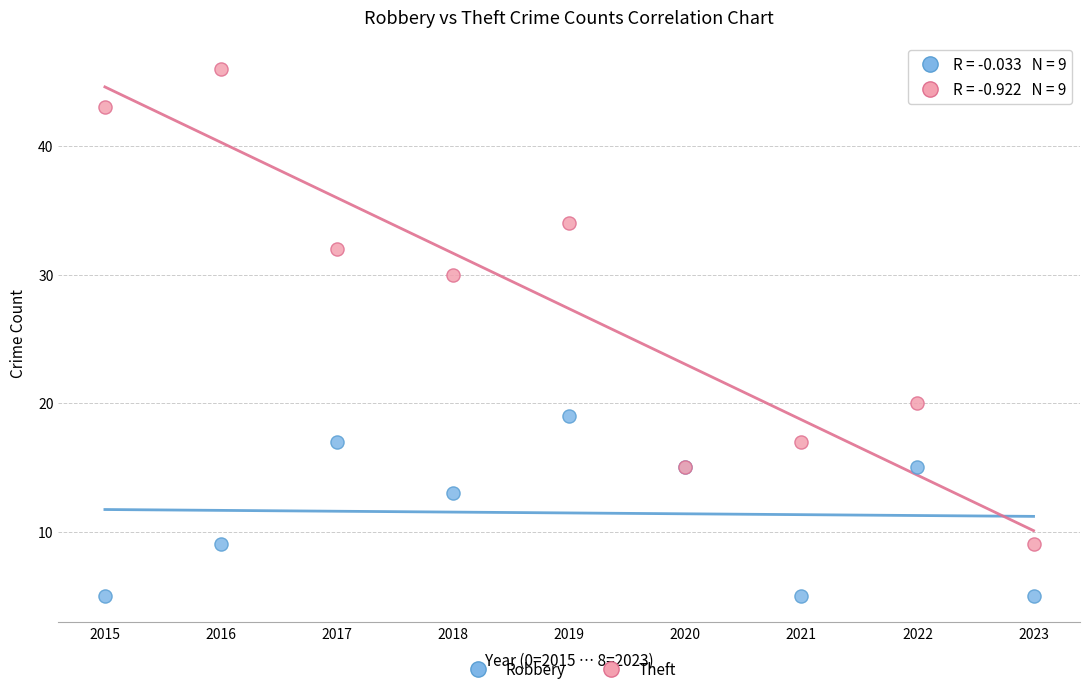

Which series contains the highest Y value?

Theft